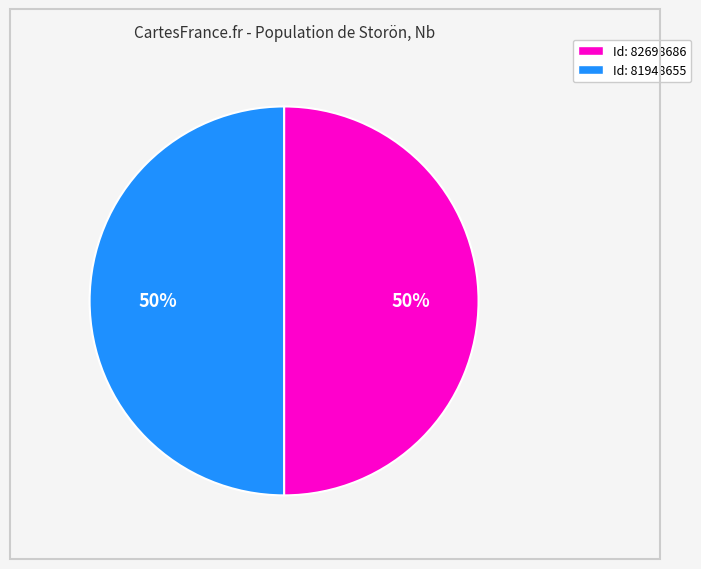

What is the ratio of the value at Id: 82698686 to the value at Id: 81948655?

1.0